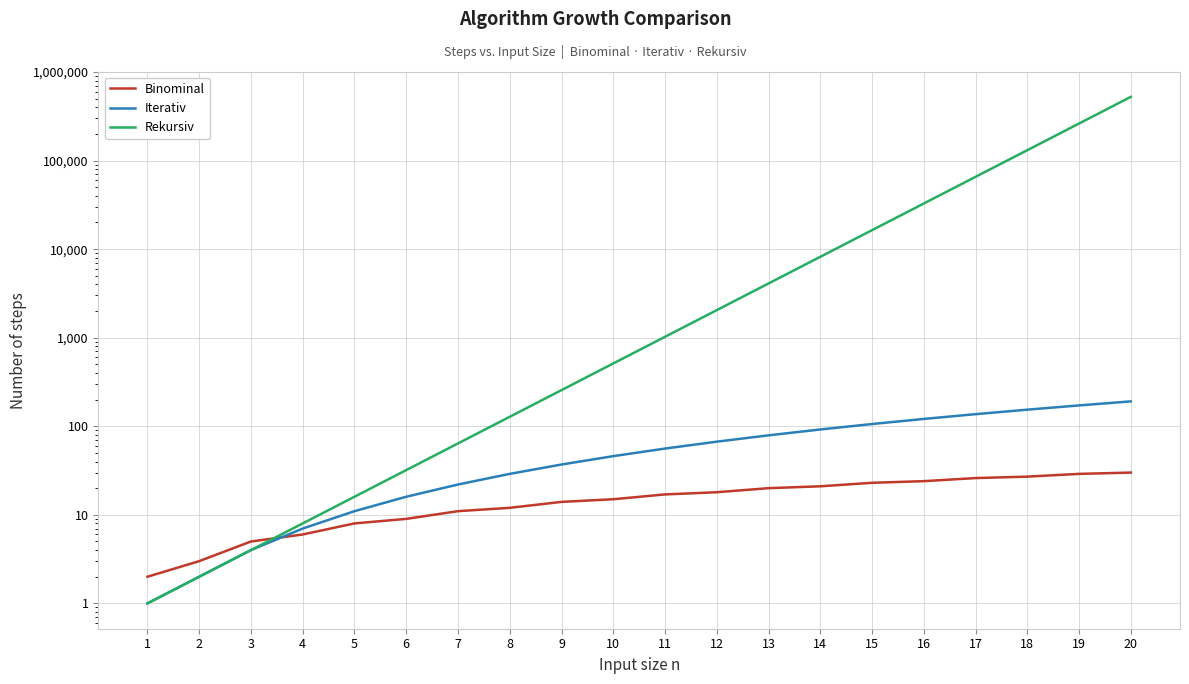

What is the value of the Rekursiv point at the 14th from the left?

8192